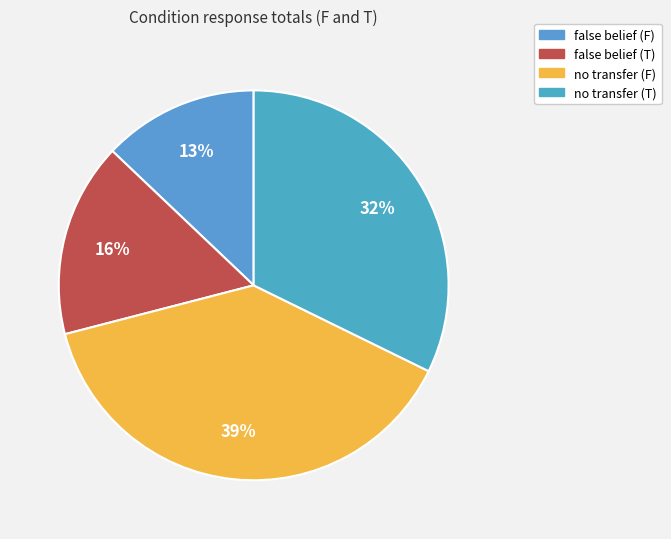

Is there any slice that represents more than half of the pie?

No